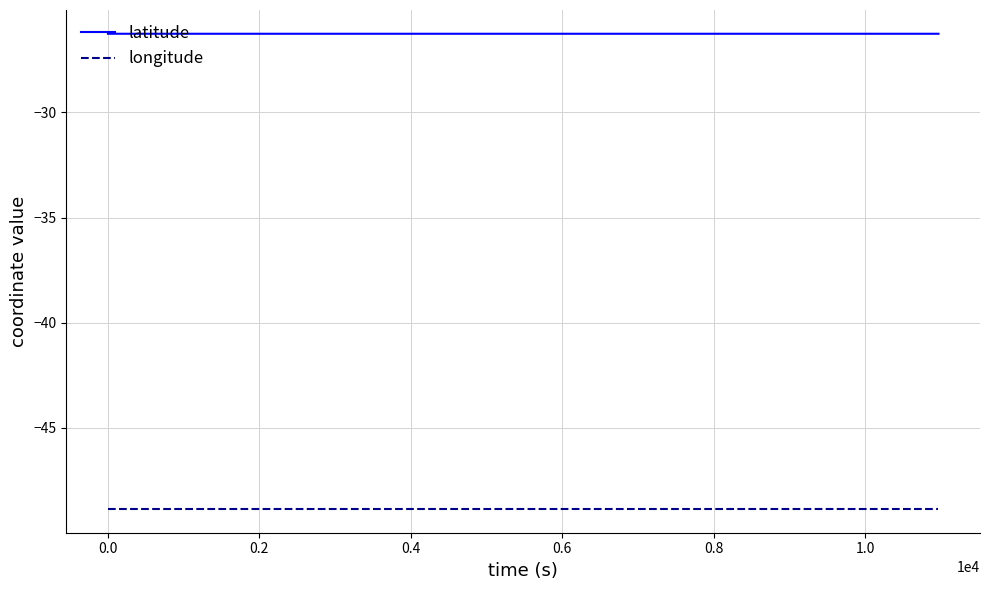

List the series in order of their overall mean, lowest first.

longitude, latitude